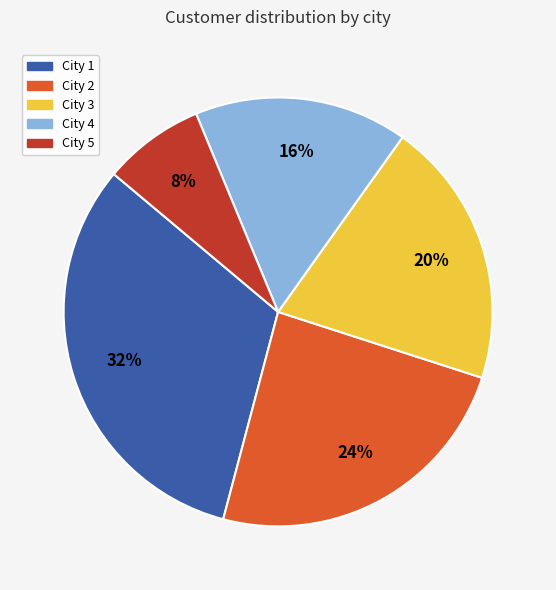

Does any single category account for the majority?

No